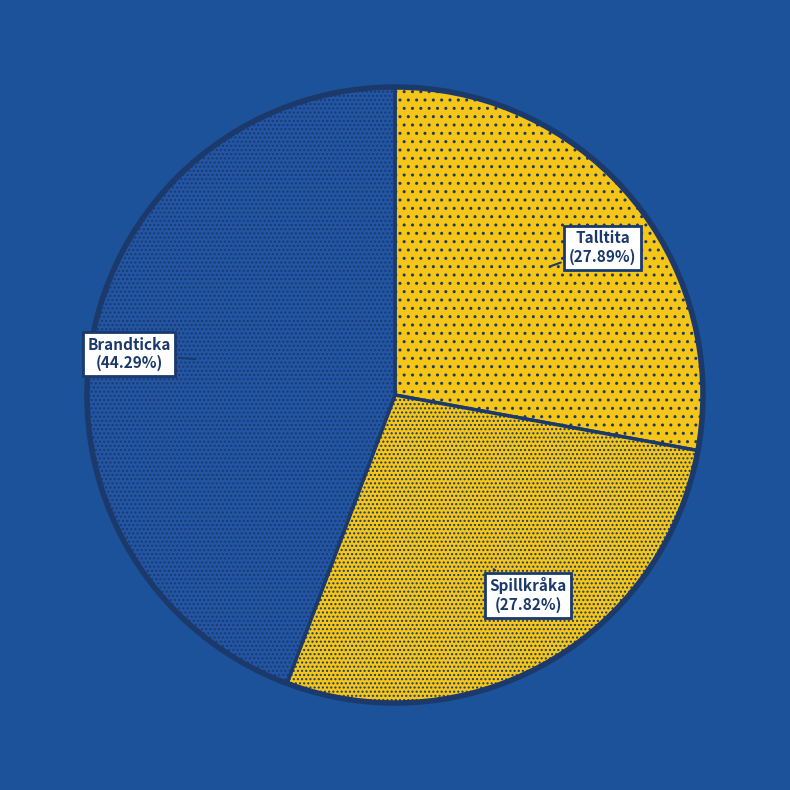

Count the number of slices in the pie.

3